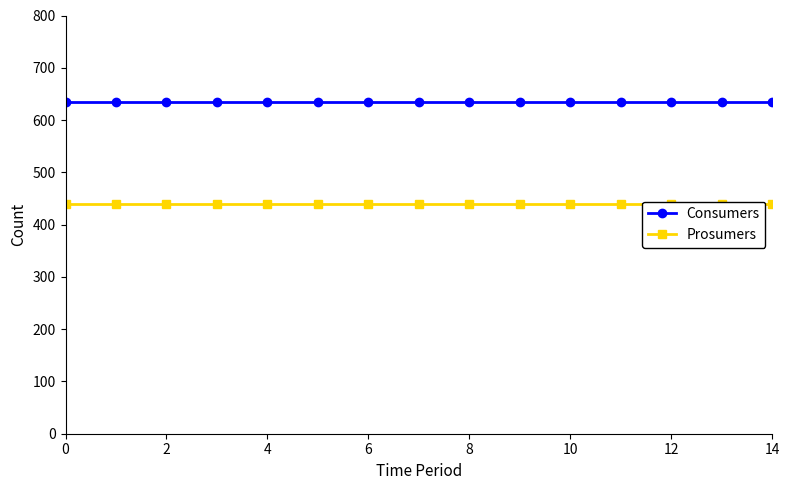

What is the label of the 3rd point from the right?

12